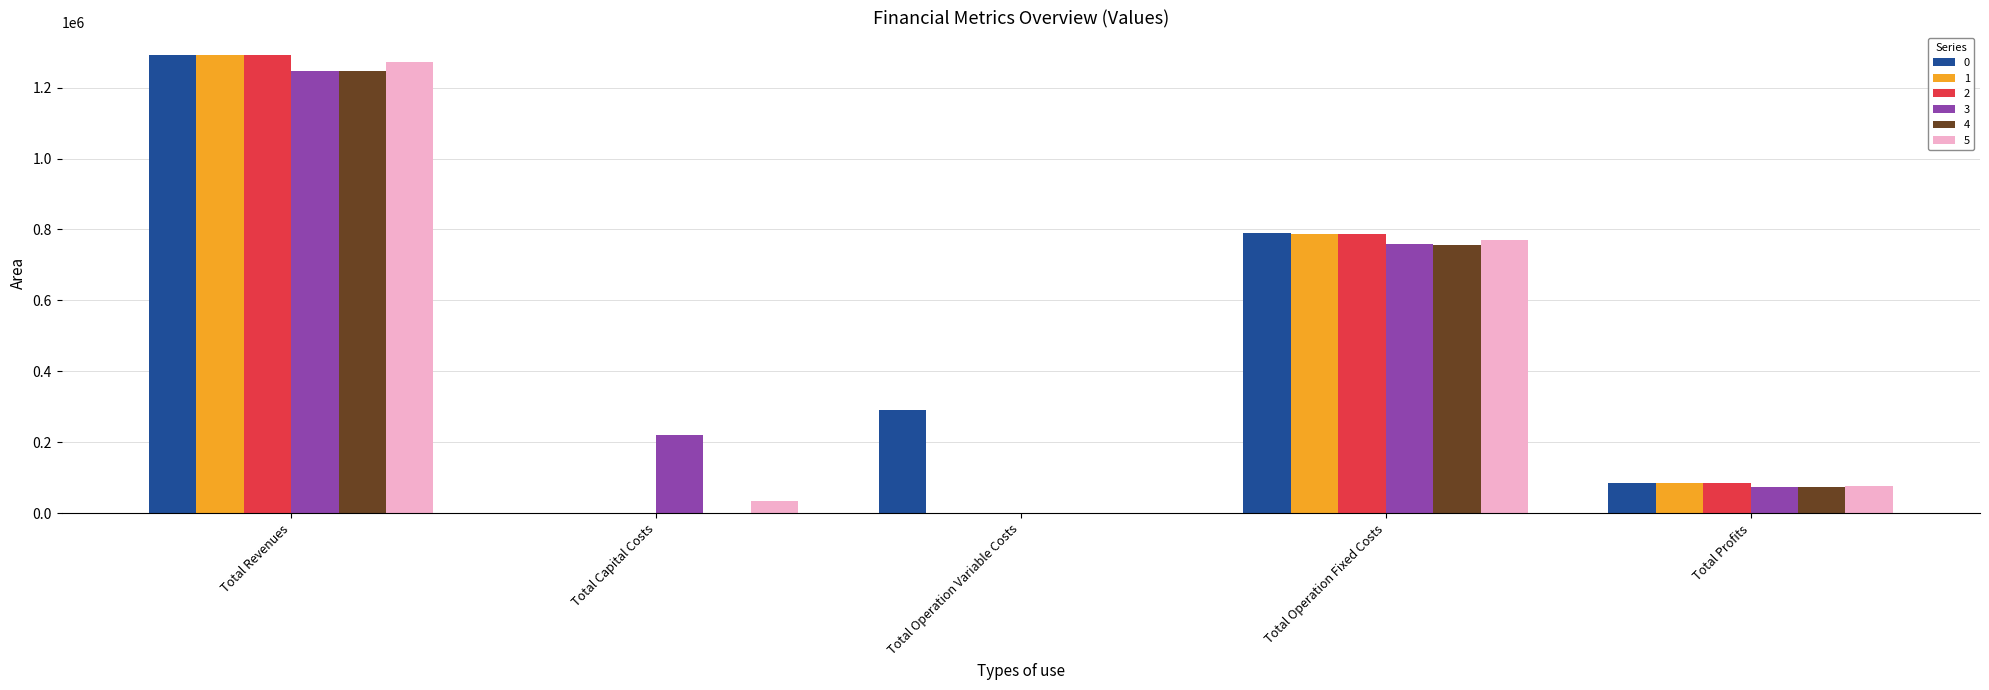

What is the sum of all 2 values?

2161518.6